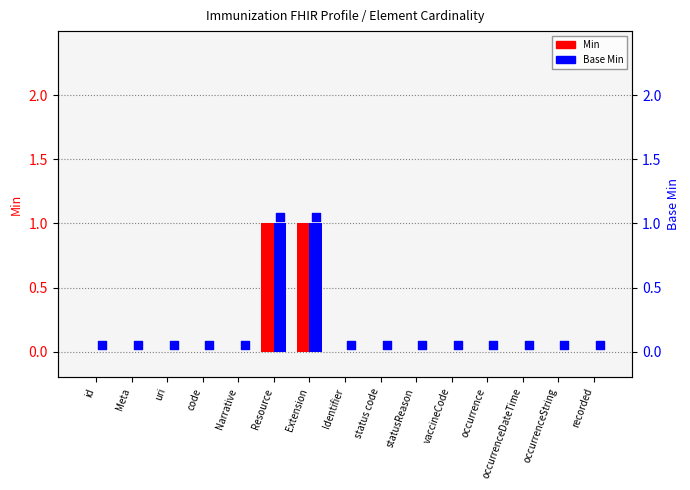

Which series reaches the maximum Y coordinate?

Base Min marker